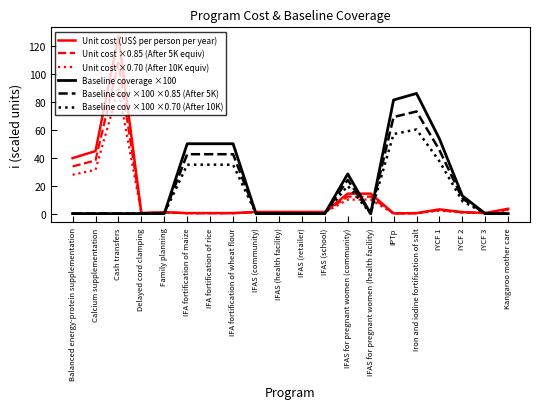

Is this an area chart (filled region under the line)?

No